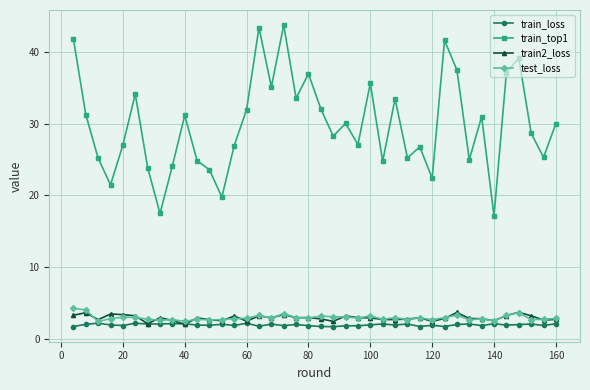

What is the value of the train_top1 point at the 16th from the left?

43.4